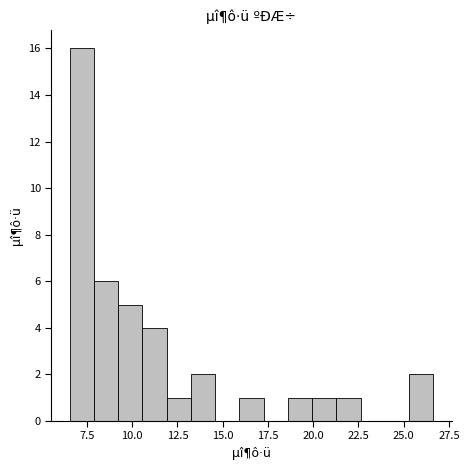

Read against the x-axis, roughly where is the centre of the tallest bar?

7.0